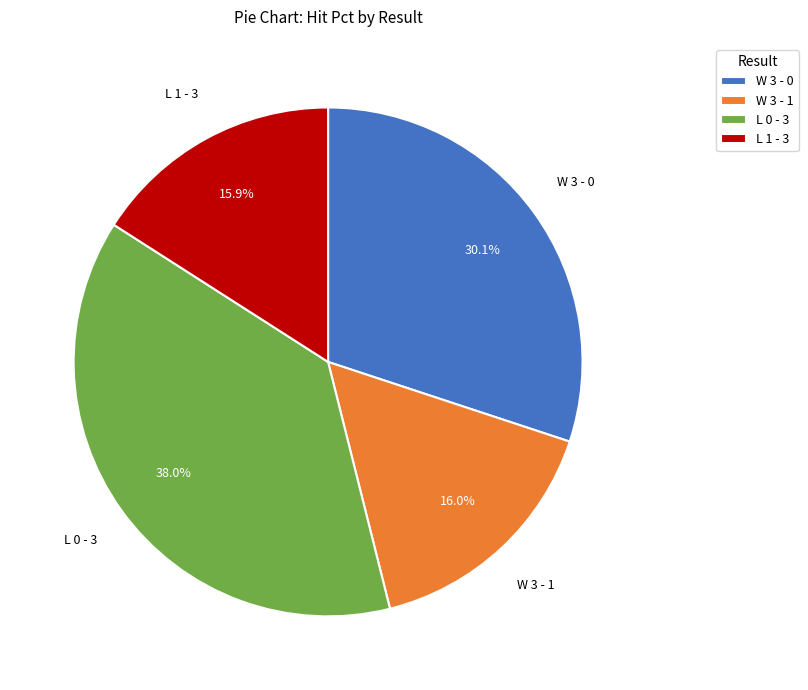

Is there a majority slice in this chart?

No